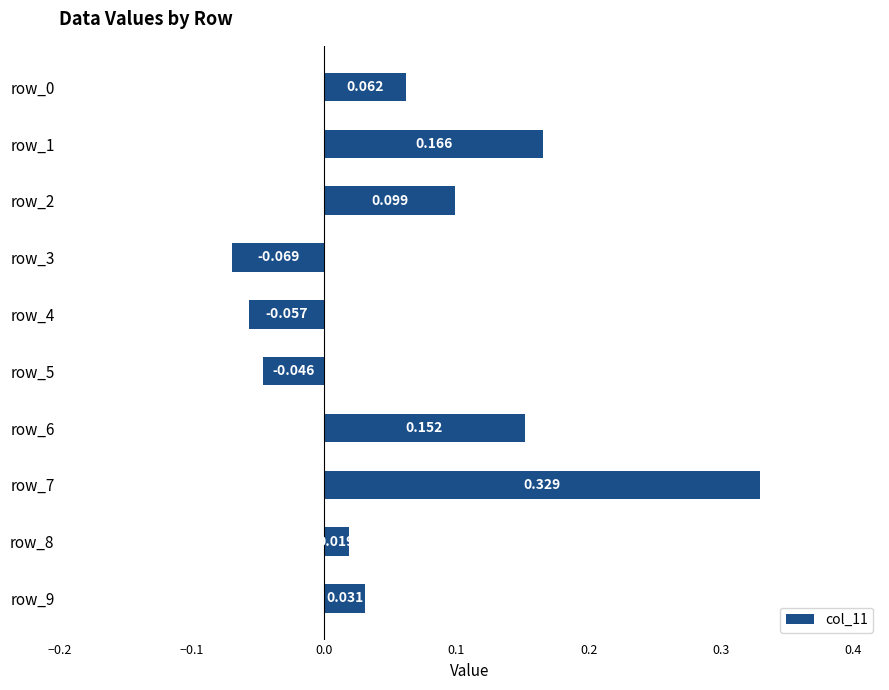

What is the difference between the maximum and minimum values?

0.4